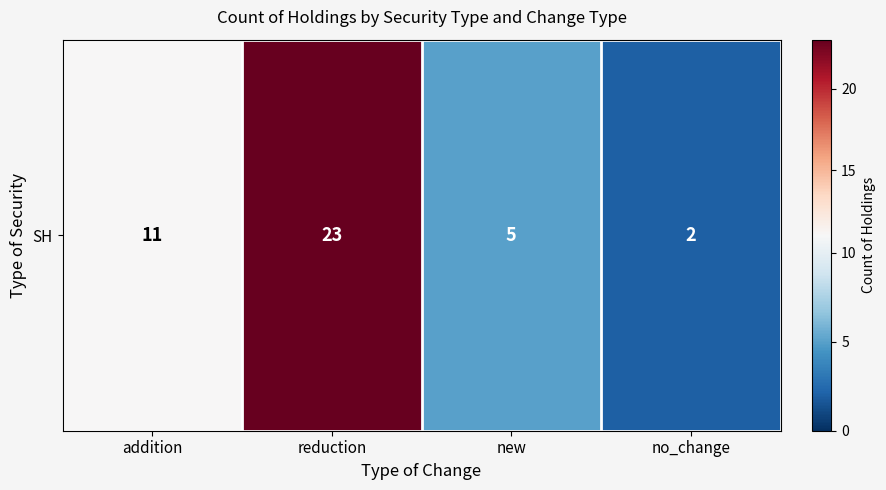

What is the average value?

10